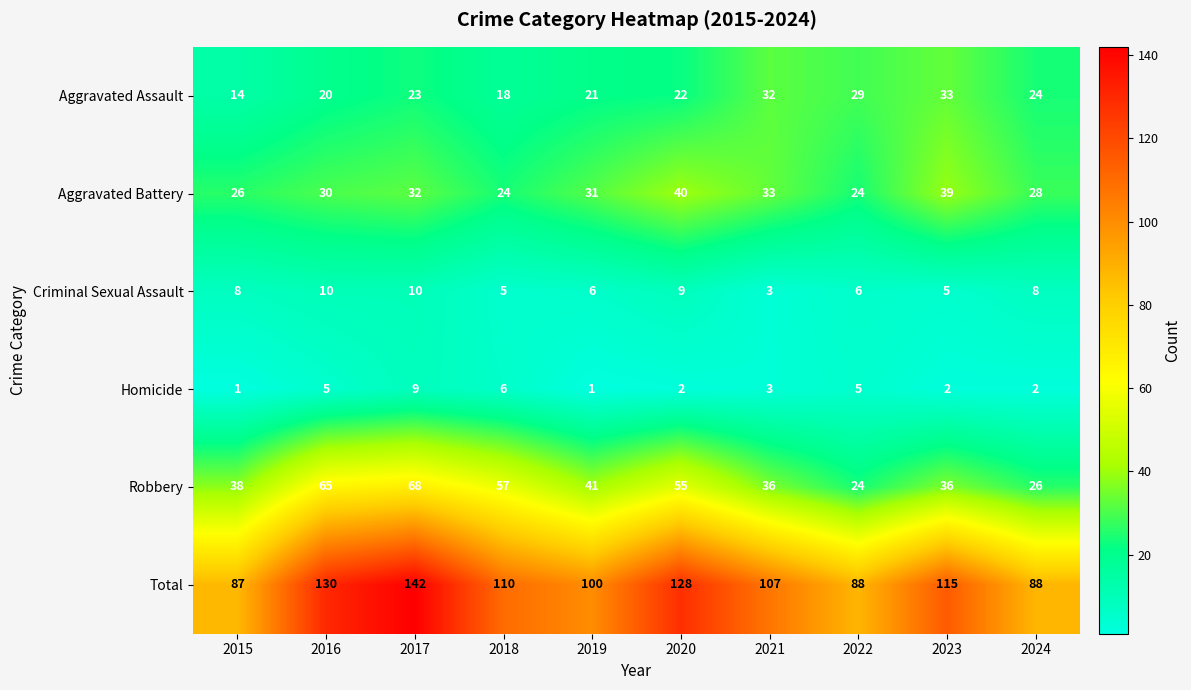

True or false: Criminal Sexual Assault has a value of 10 at 2017.

True